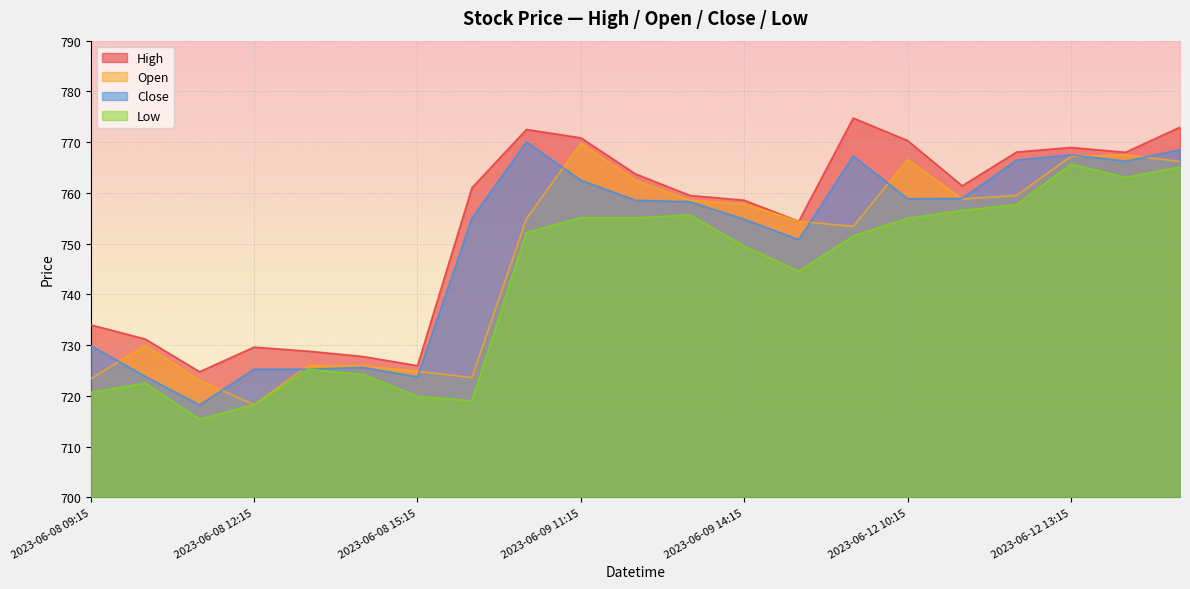

Count the number of data series in this chart.

4